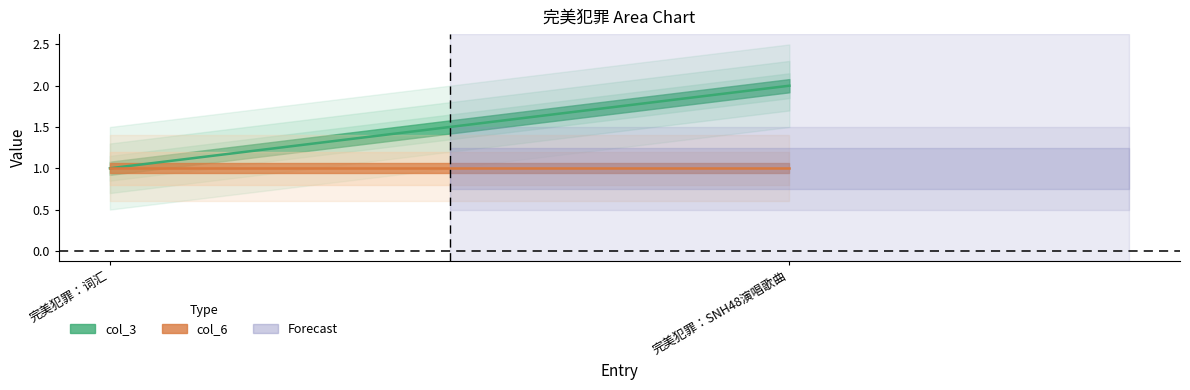

How many distinct data groups are displayed?

2